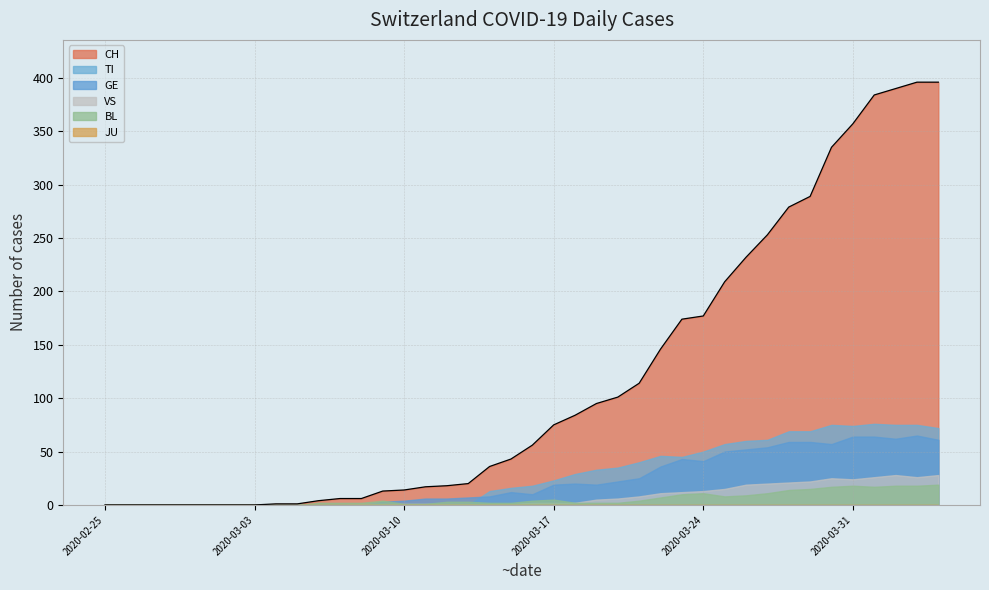

True or false: BL has more than 2 interior local peaks.

True